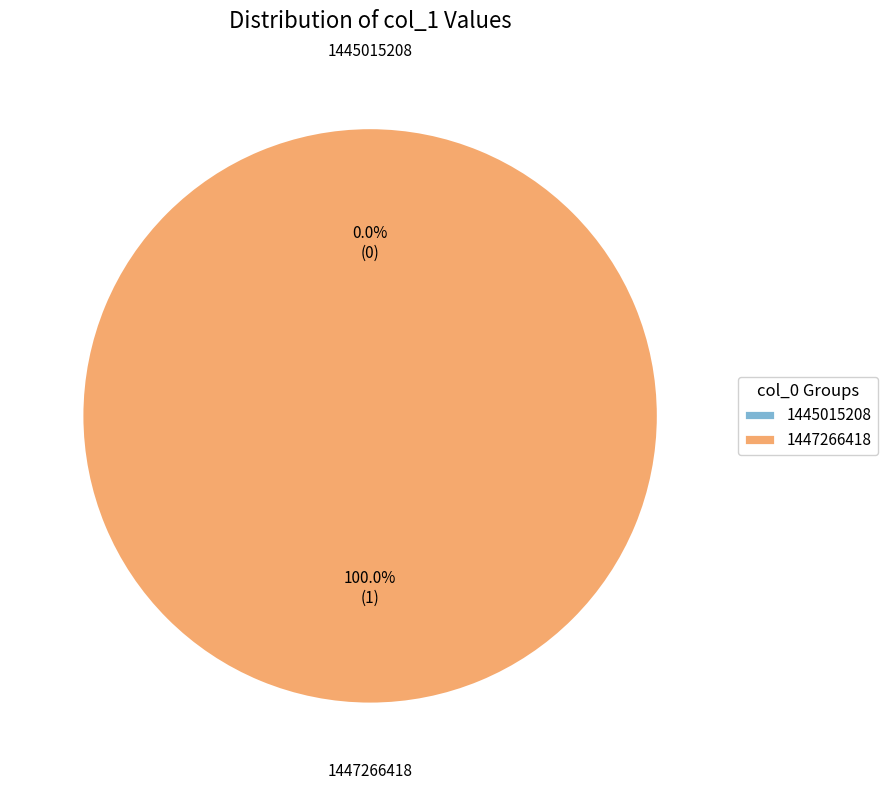

True or false: 1447266418 accounts for 100% of the total.

True